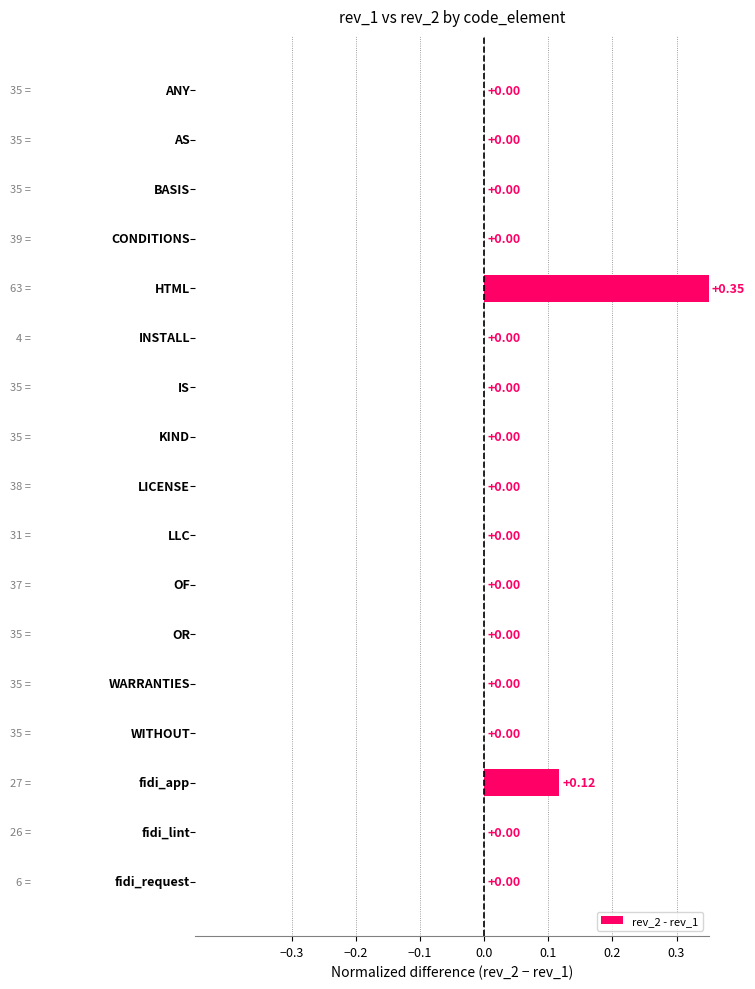

What is the sum of all values?

0.5